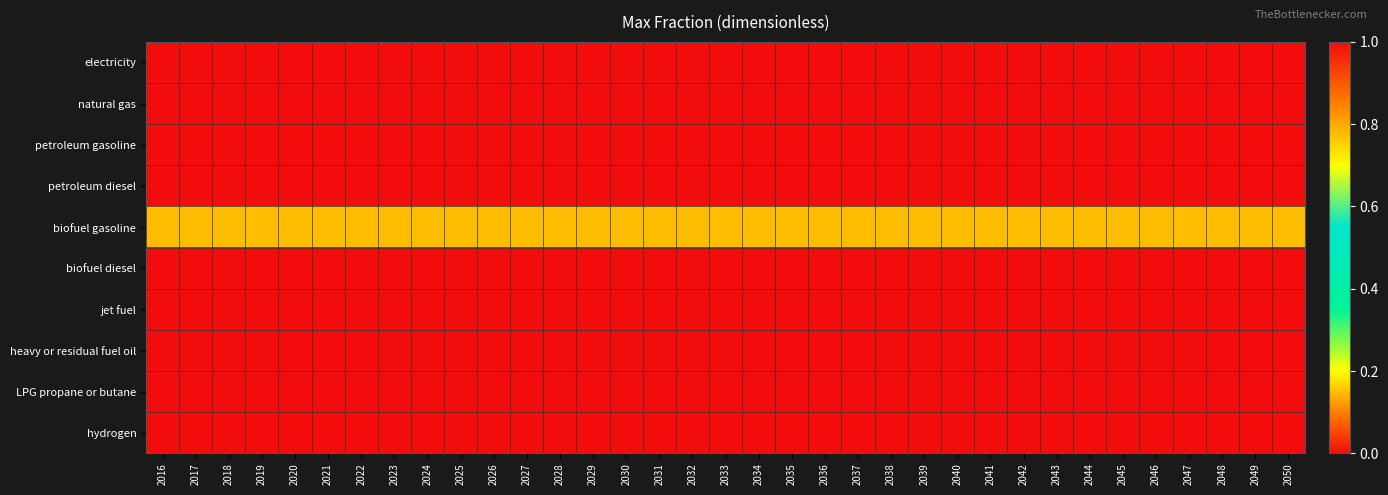

Between 2050 and 2048, which is larger?

2050